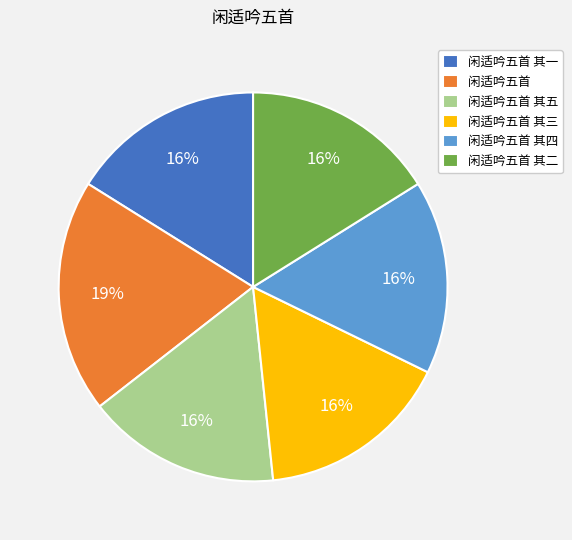

Is it true that 闲适吟五首 is 19% of the pie?

True